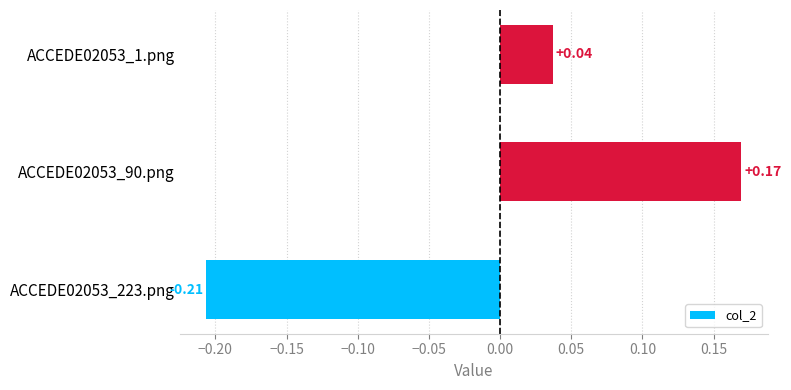

List the labels in order of value, smallest first.

ACCEDE02053_223.png, ACCEDE02053_1.png, ACCEDE02053_90.png